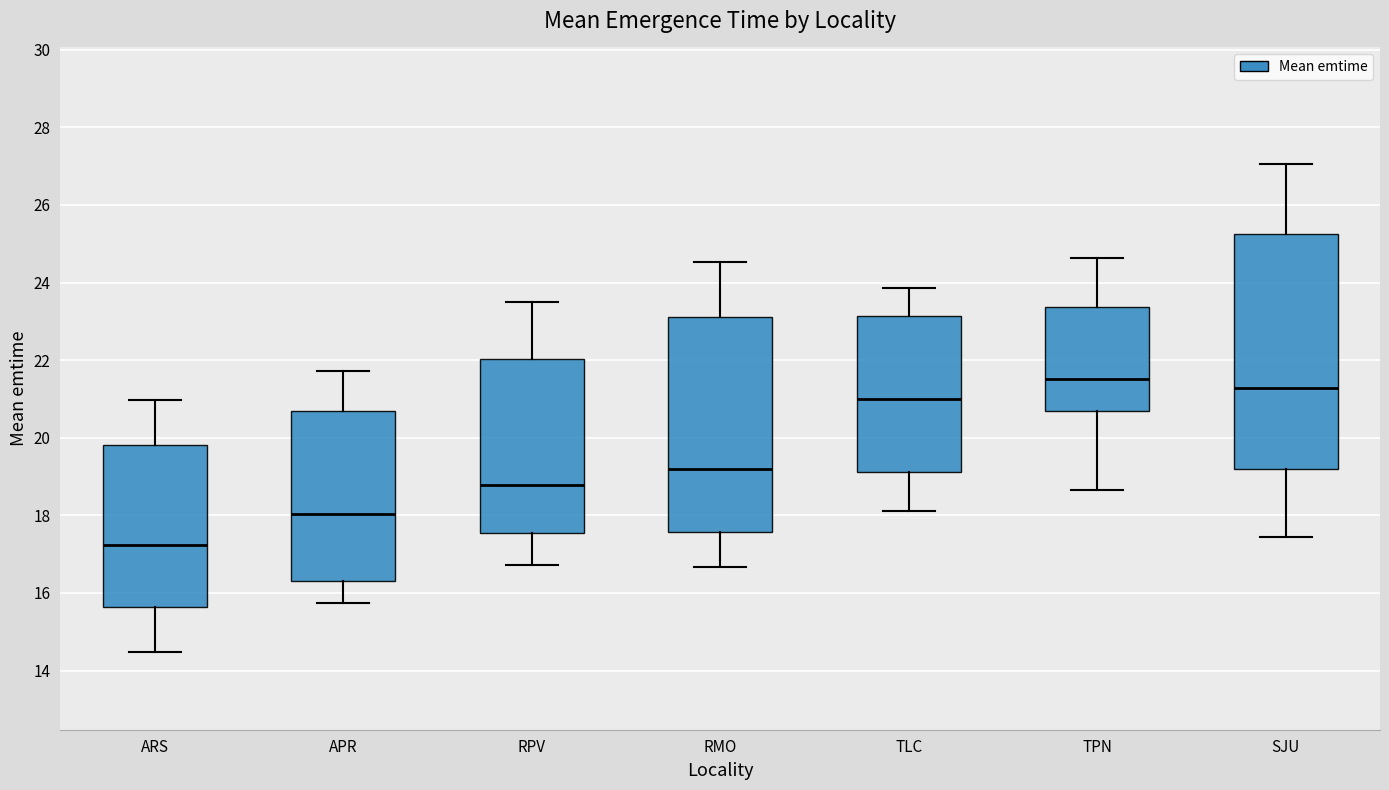

Reading left to right, transcribe this box plot: for each box, give where its median line is, the range the box spans, and where its two whiskers end, as read against the y-axis. The values are not printed on the chart, so give them approximately, as read against the axis.

ARS: median 17.2, box 15.6 to 19.8, whiskers 14.4 to 21.0
APR: median 18.0, box 16.4 to 20.6, whiskers 15.8 to 21.8
RPV: median 18.8, box 17.6 to 22.0, whiskers 16.8 to 23.4
RMO: median 19.2, box 17.6 to 23.2, whiskers 16.6 to 24.6
TLC: median 21.0, box 19.2 to 23.2, whiskers 18.2 to 23.8
TPN: median 21.6, box 20.6 to 23.4, whiskers 18.6 to 24.6
SJU: median 21.2, box 19.2 to 25.2, whiskers 17.4 to 27.0